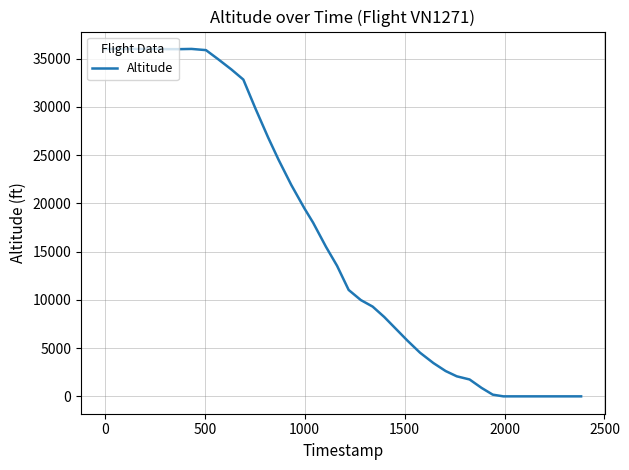

What is the difference between the maximum and minimum values?

36000